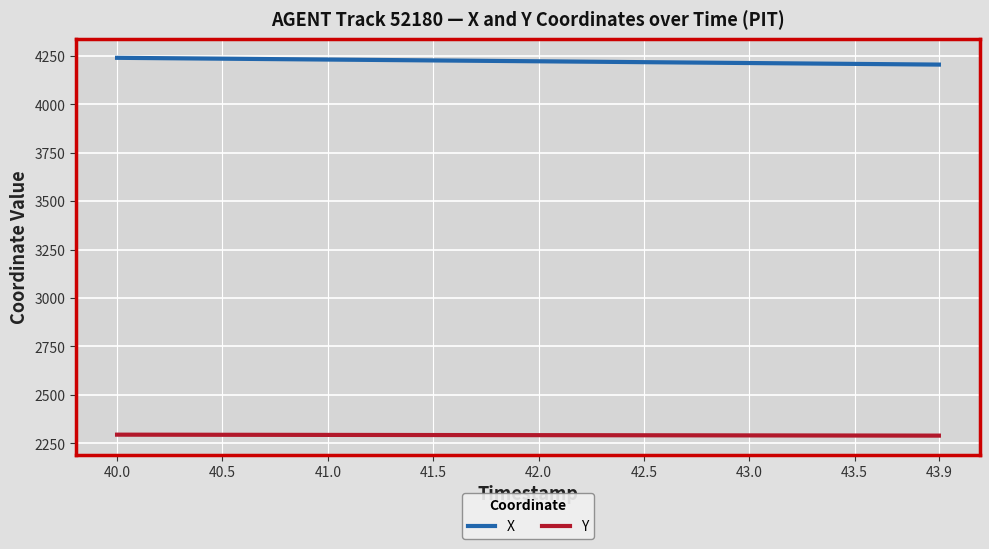

Does the chart display data point markers on the line(s)?

No